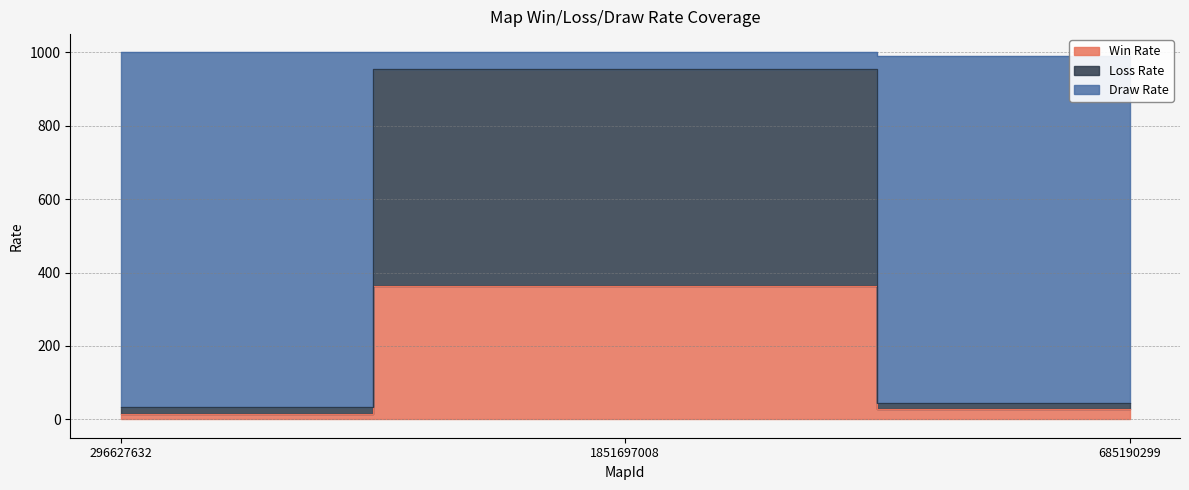

What position from the left is 1851697008?

2